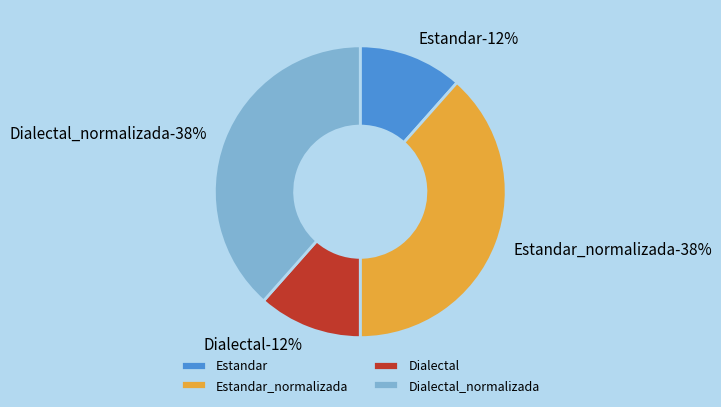

To the nearest percent, what portion does Estandar_normalizada represent?

38%